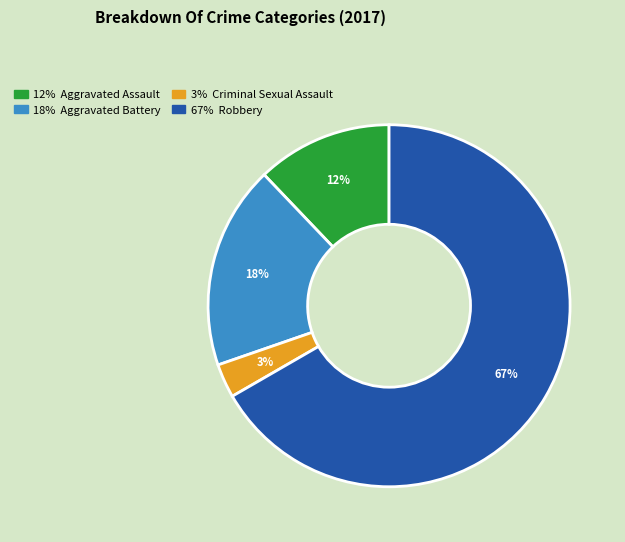

How many segments does this pie chart have?

4